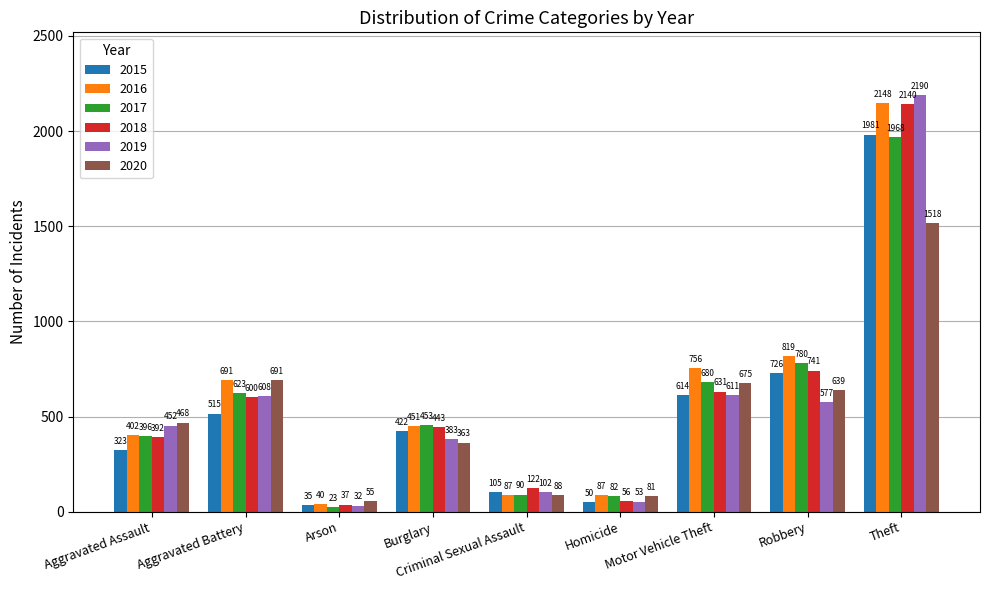

At how many categories does at least one series exceed 1206?

1